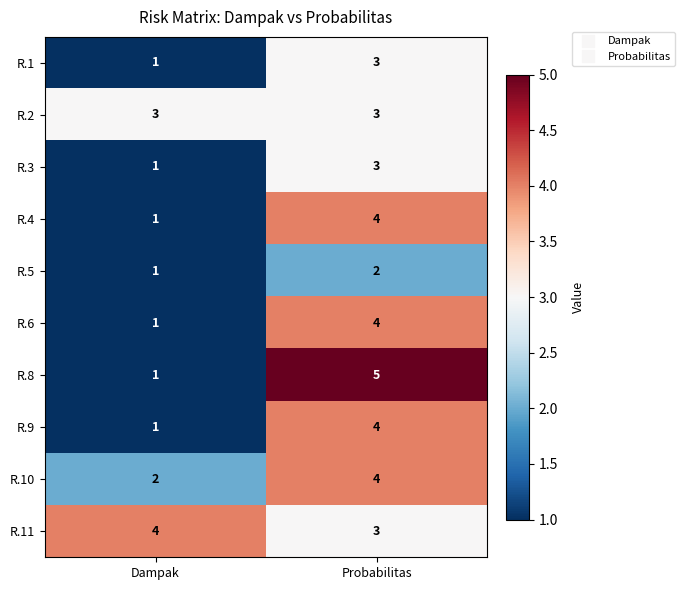

What is the maximum value for R.8?

5